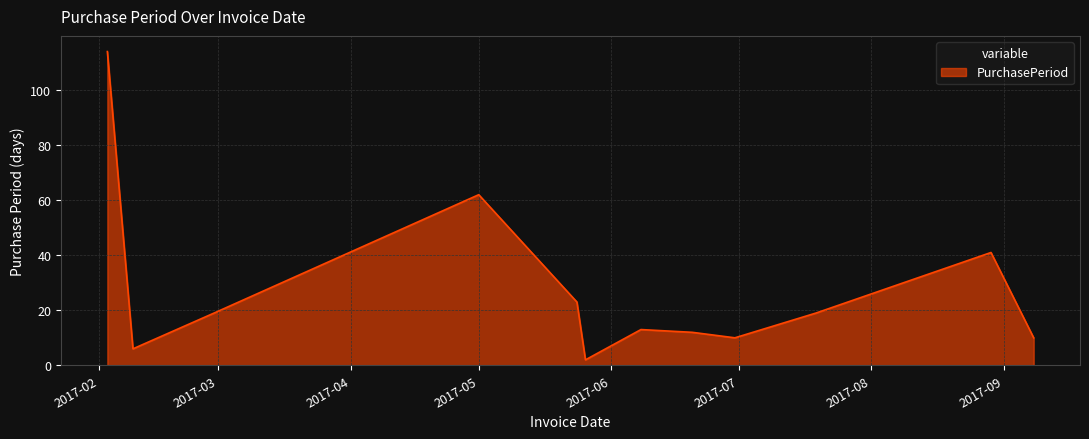

What is the difference between the maximum and minimum values?

112